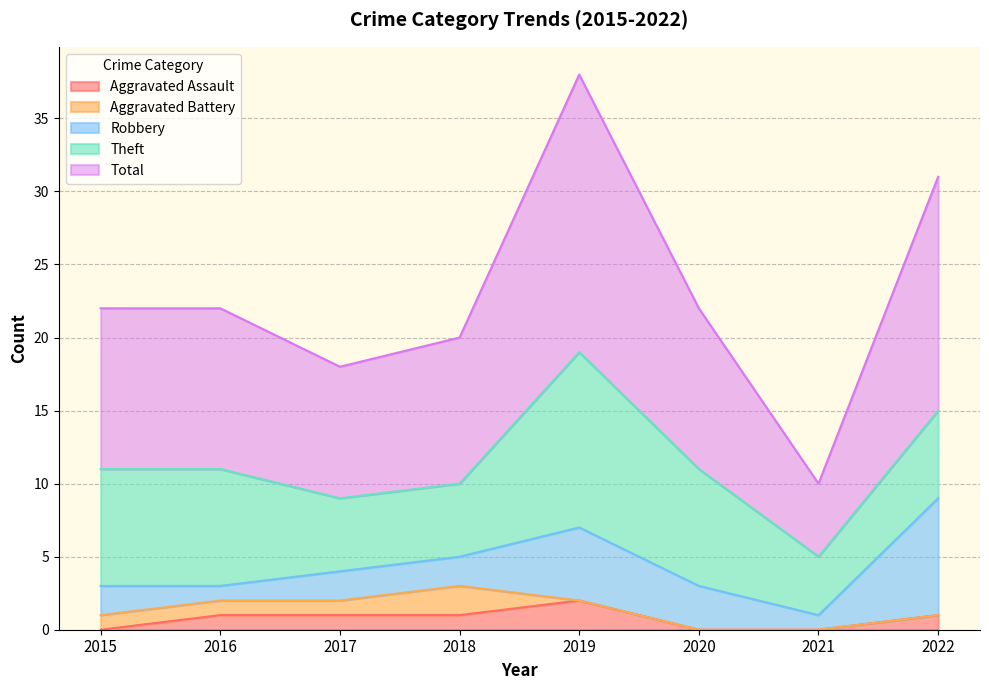

True or false: Theft has more than 2 interior local peaks.

False